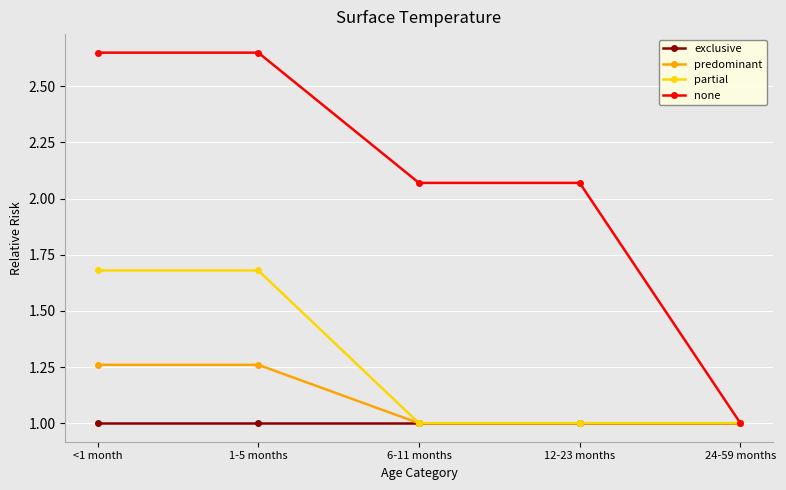

Which series has the largest range (max minus min)?

none